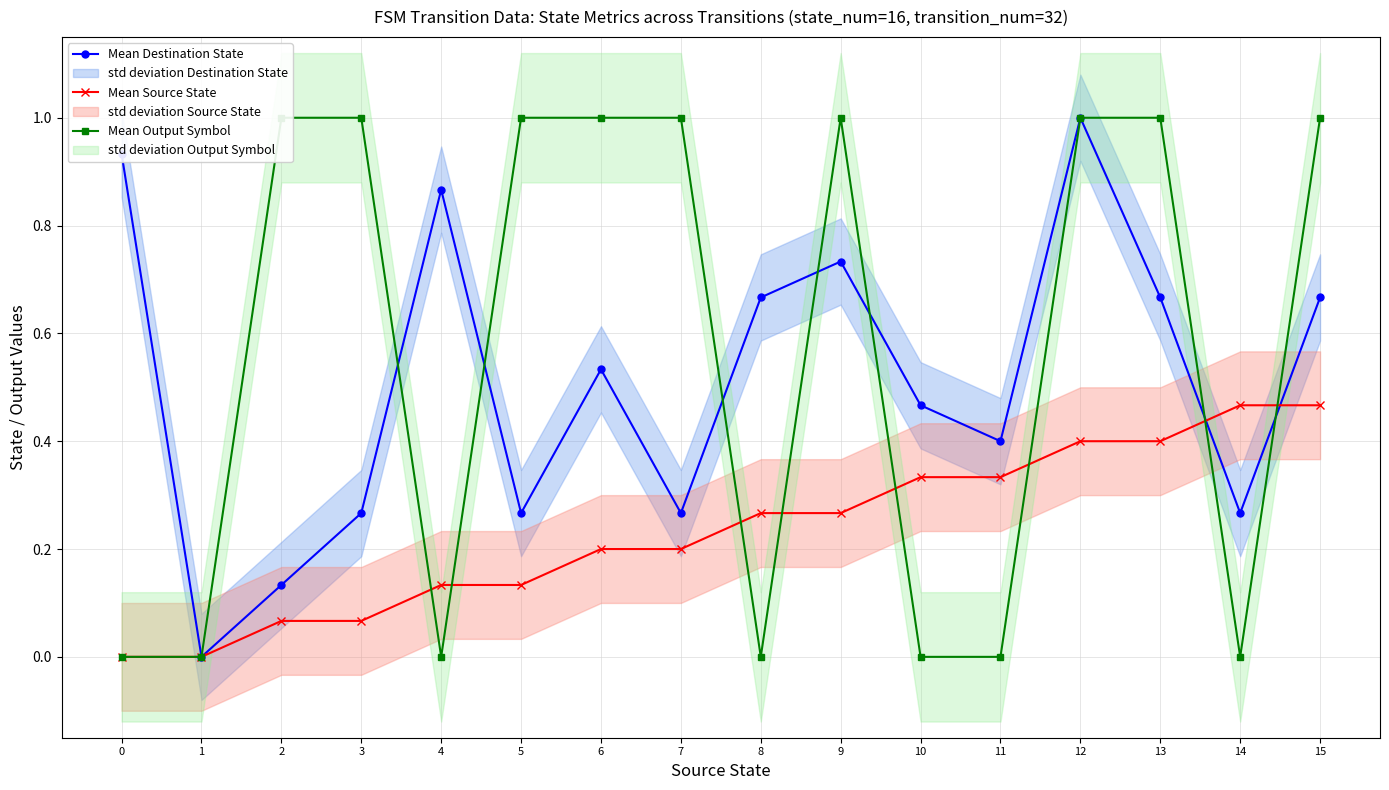

Which series has the widest spread of values?

Mean Destination State